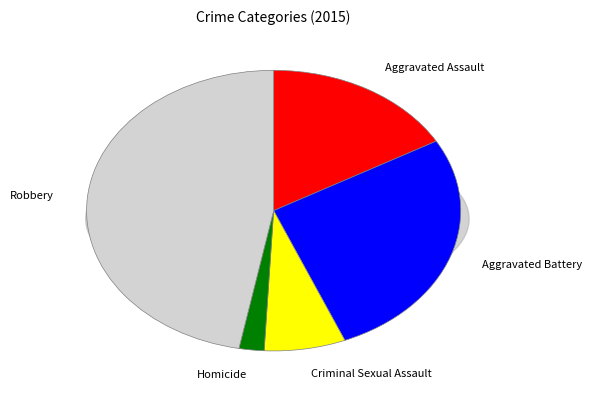

Between Aggravated Assault and Criminal Sexual Assault, which is larger?

Aggravated Assault